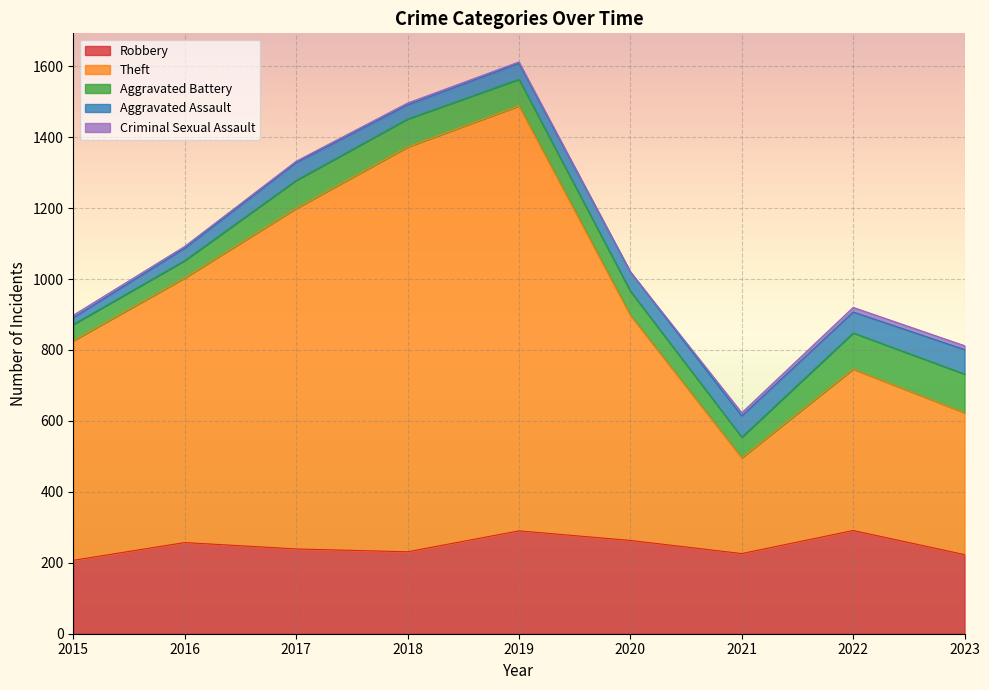

True or false: Robbery has a value of 195 at 2019.

False